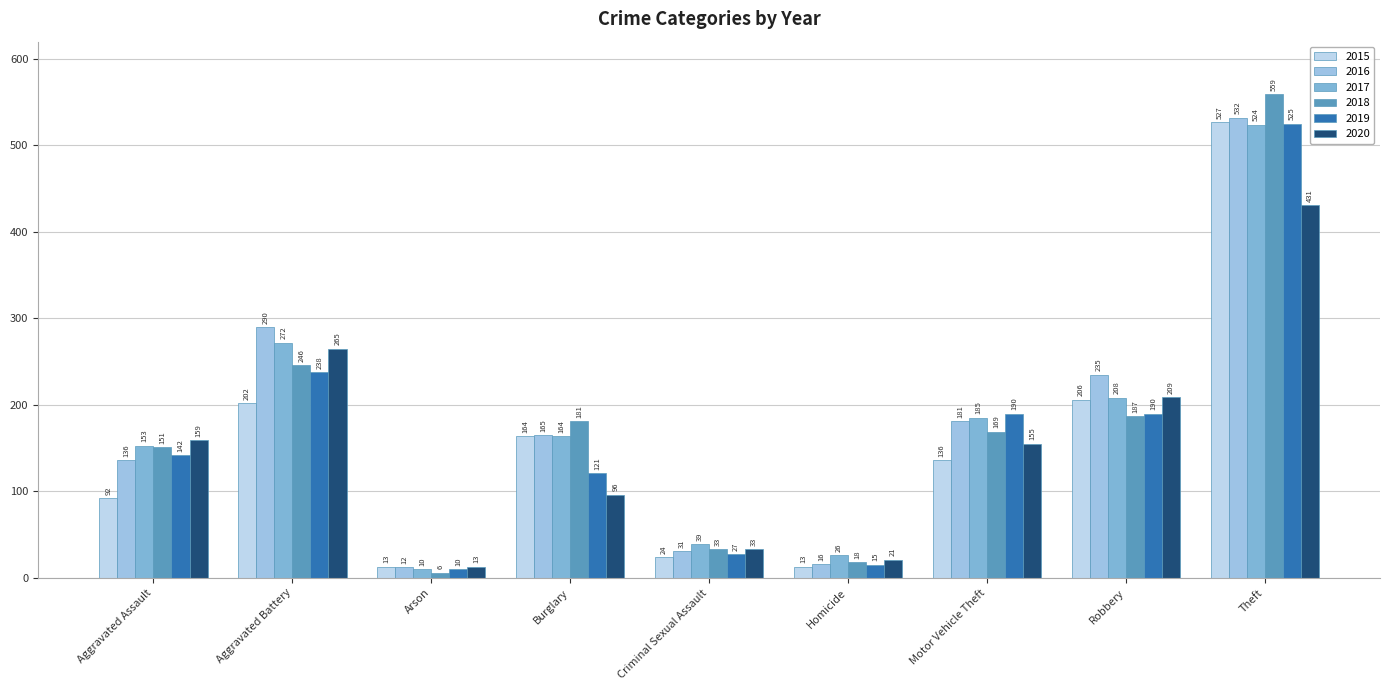

Which series has the largest total across all categories?

2016